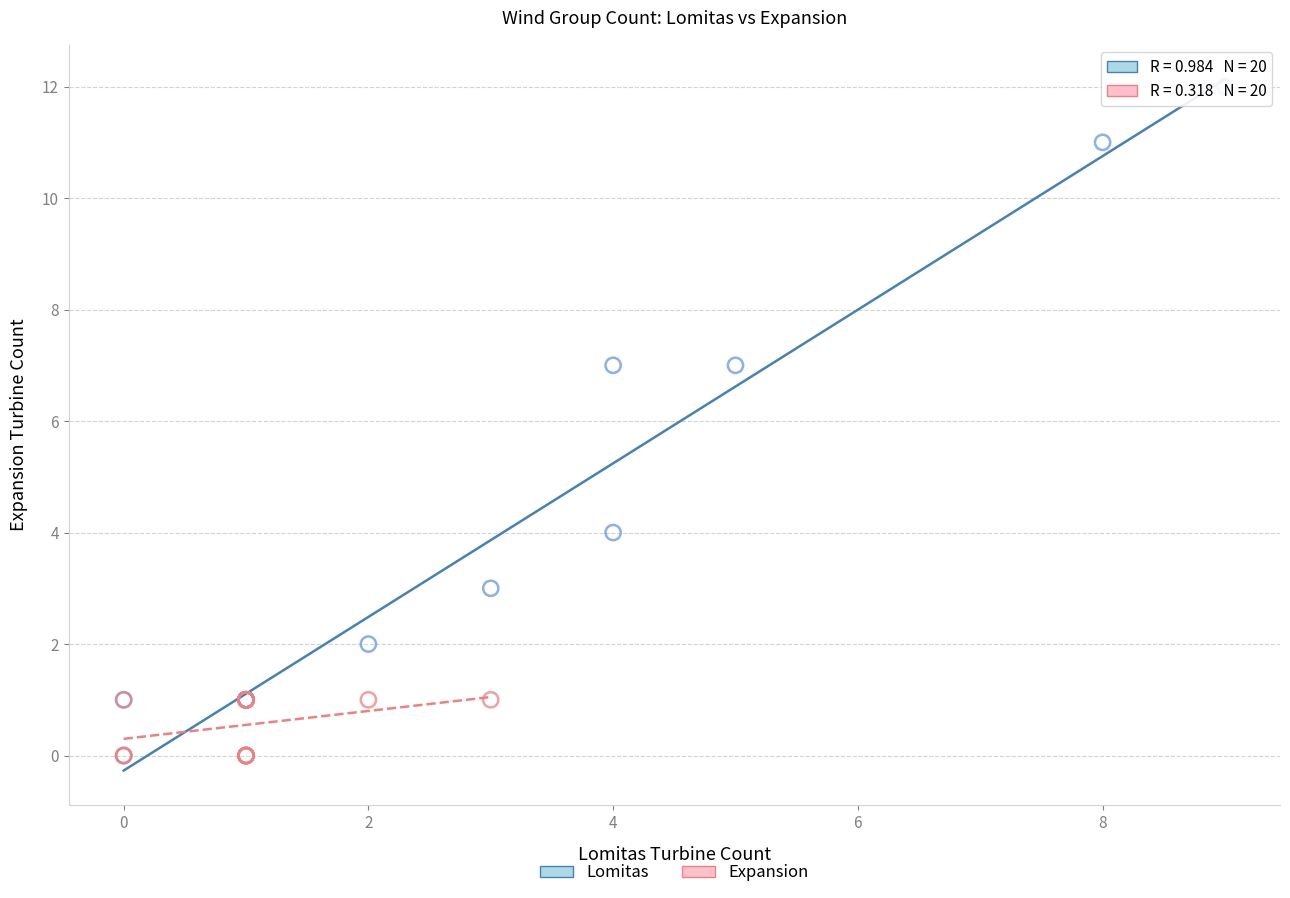

What are all the series names shown in the legend?

Lomitas, Expansion